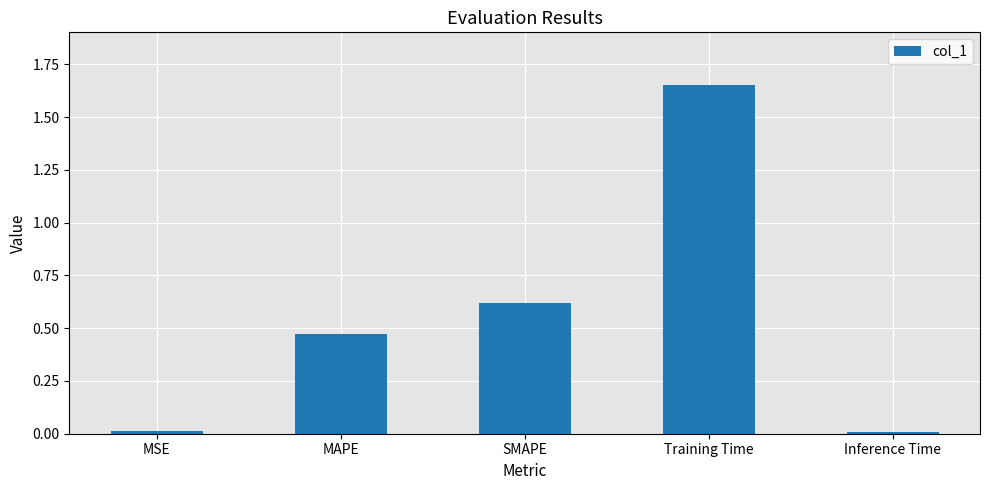

The value at SMAPE is 0.6. True or false?

True